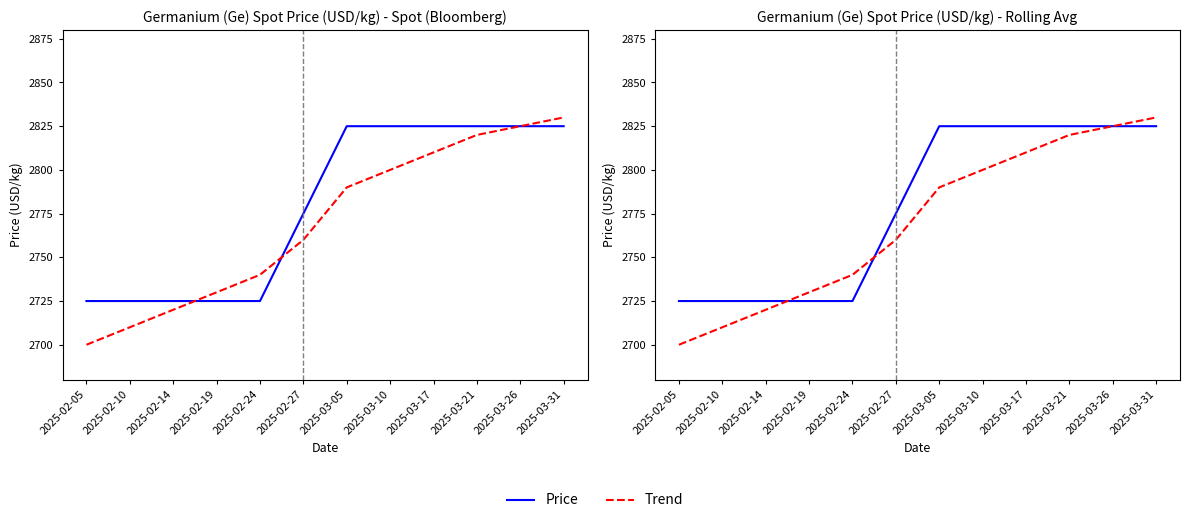

List the labels in order of Trend value, smallest first.

2025-02-05, 2025-02-10, 2025-02-14, 2025-02-19, 2025-02-24, 2025-02-27, 2025-03-05, 2025-03-10, 2025-03-17, 2025-03-21, 2025-03-26, 2025-03-31